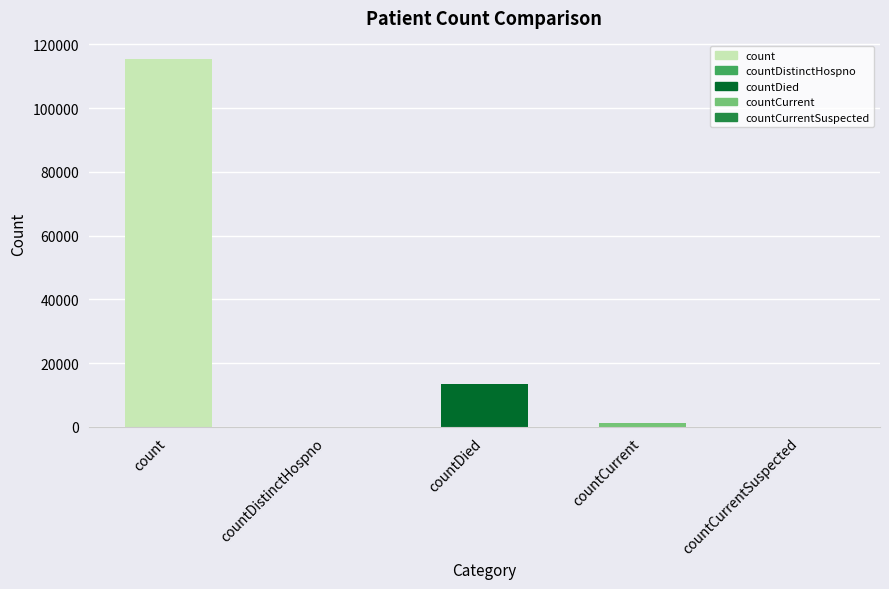

Which has a higher value, countDistinctHospno or countCurrentSuspected?

countDistinctHospno